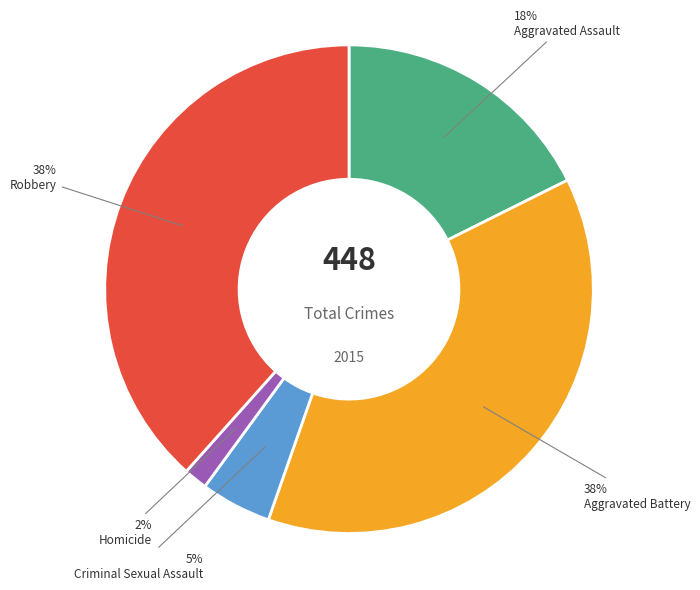

What percentage is the Aggravated Battery slice, to the nearest percent?

38%